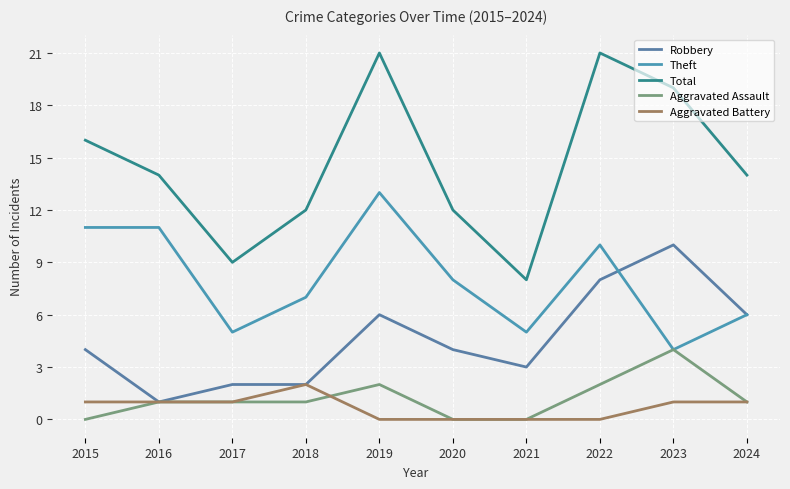

Which series has the largest total across all categories?

Total